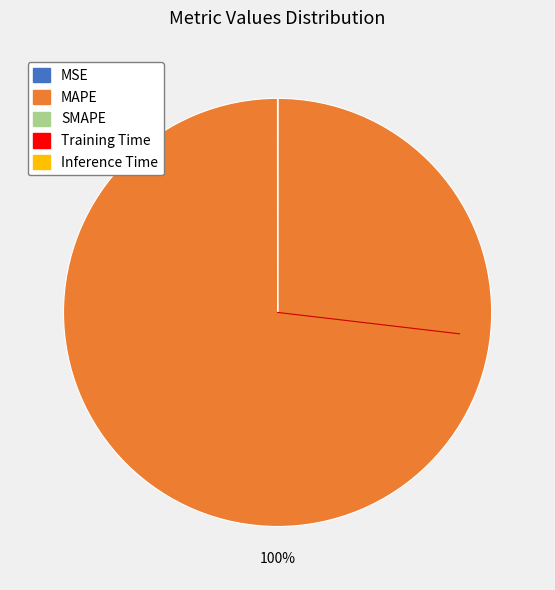

To the nearest percent, what is the average slice percentage?

20%